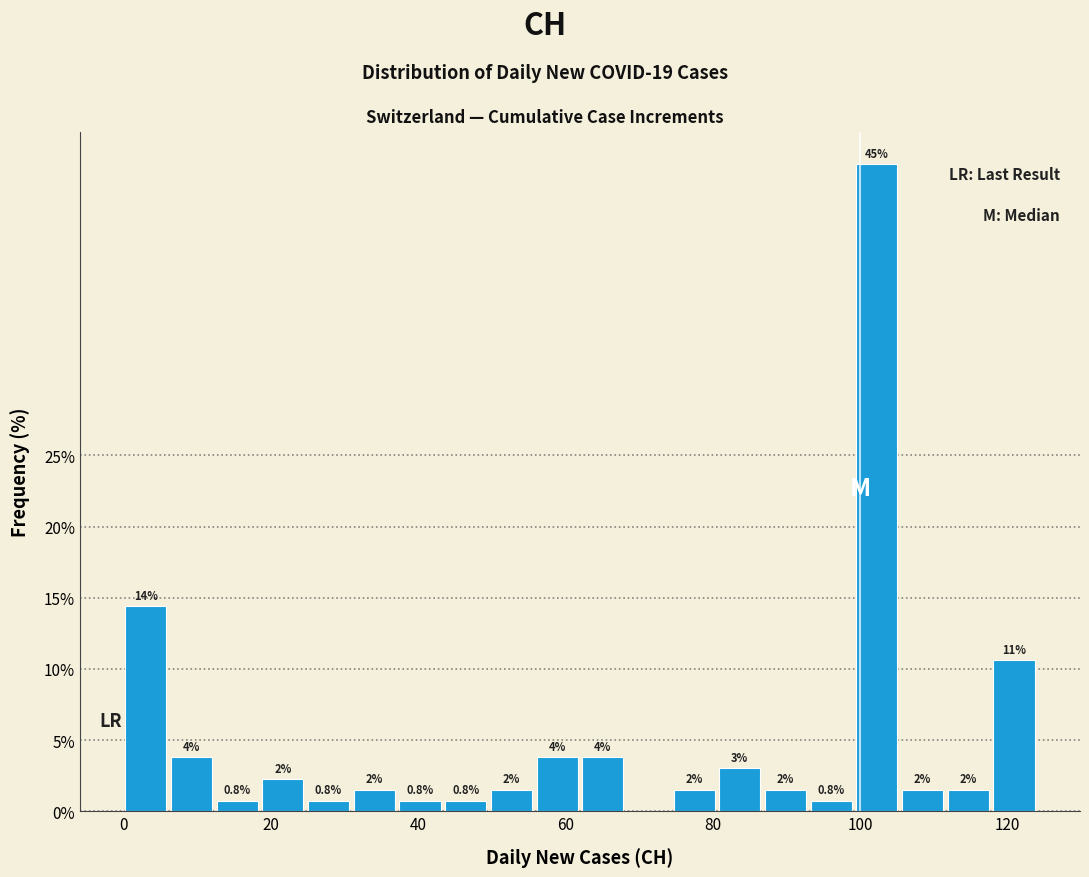

Read against the x-axis, roughly where is the centre of the tallest bar?

102